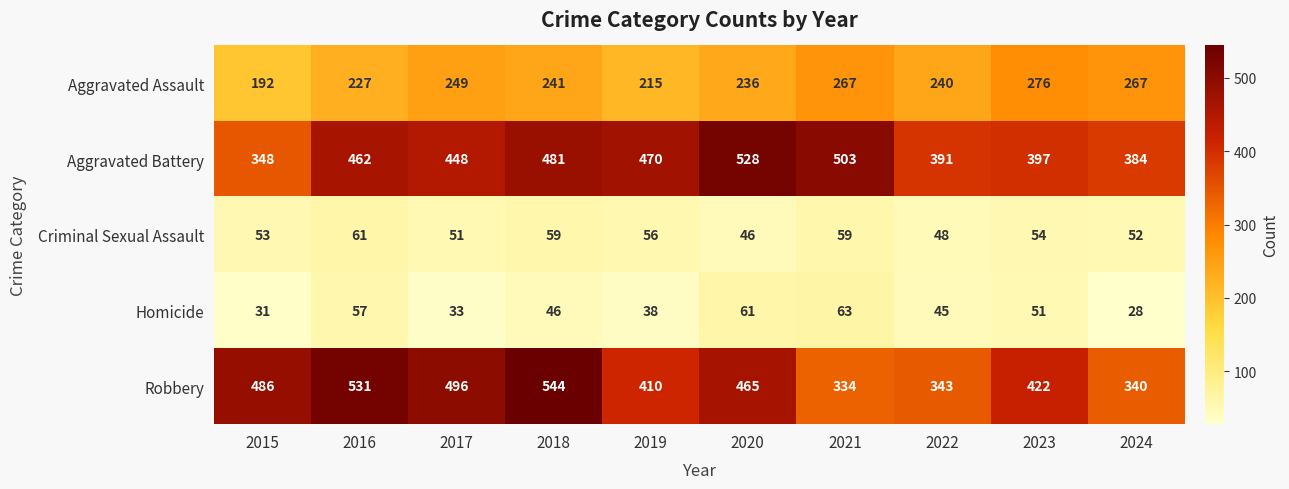

At how many categories does at least one series exceed 83?

10